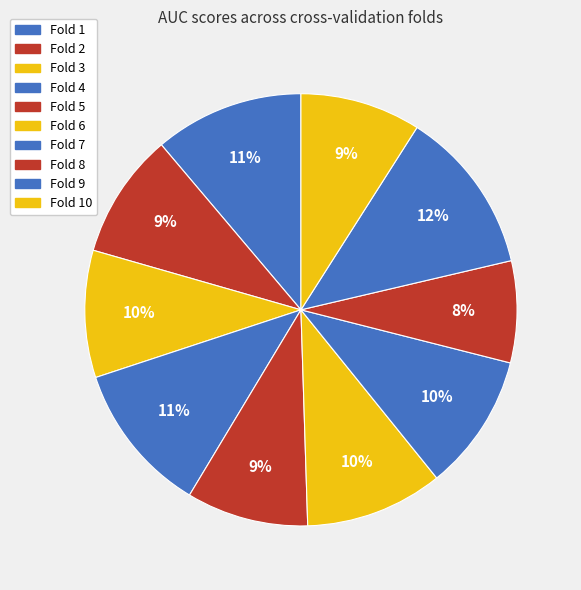

To the nearest percent, what is the average slice percentage?

10%